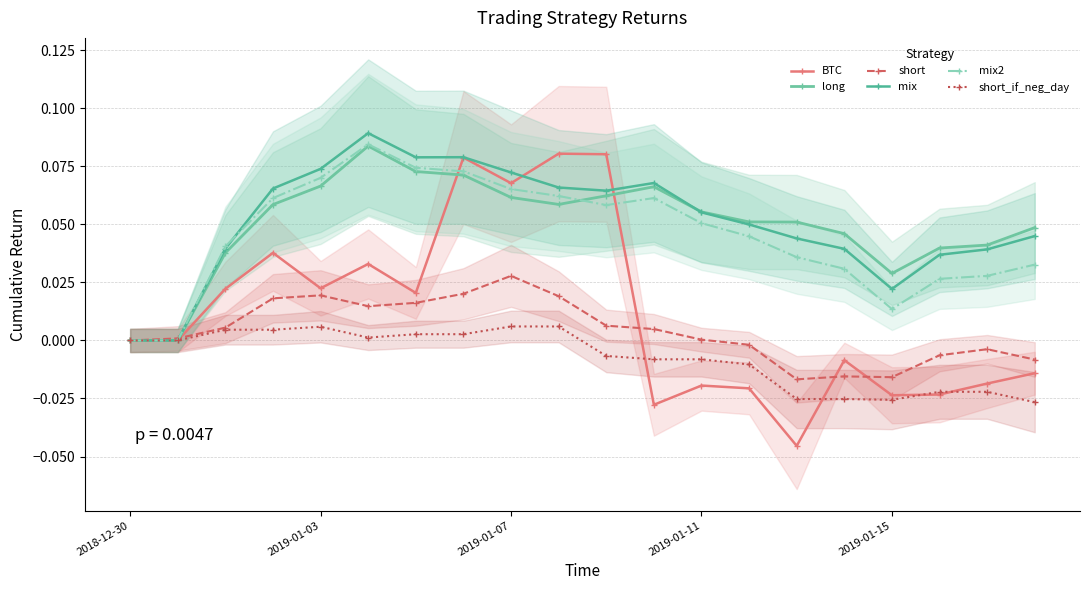

Does the chart display data point markers on the line(s)?

Yes